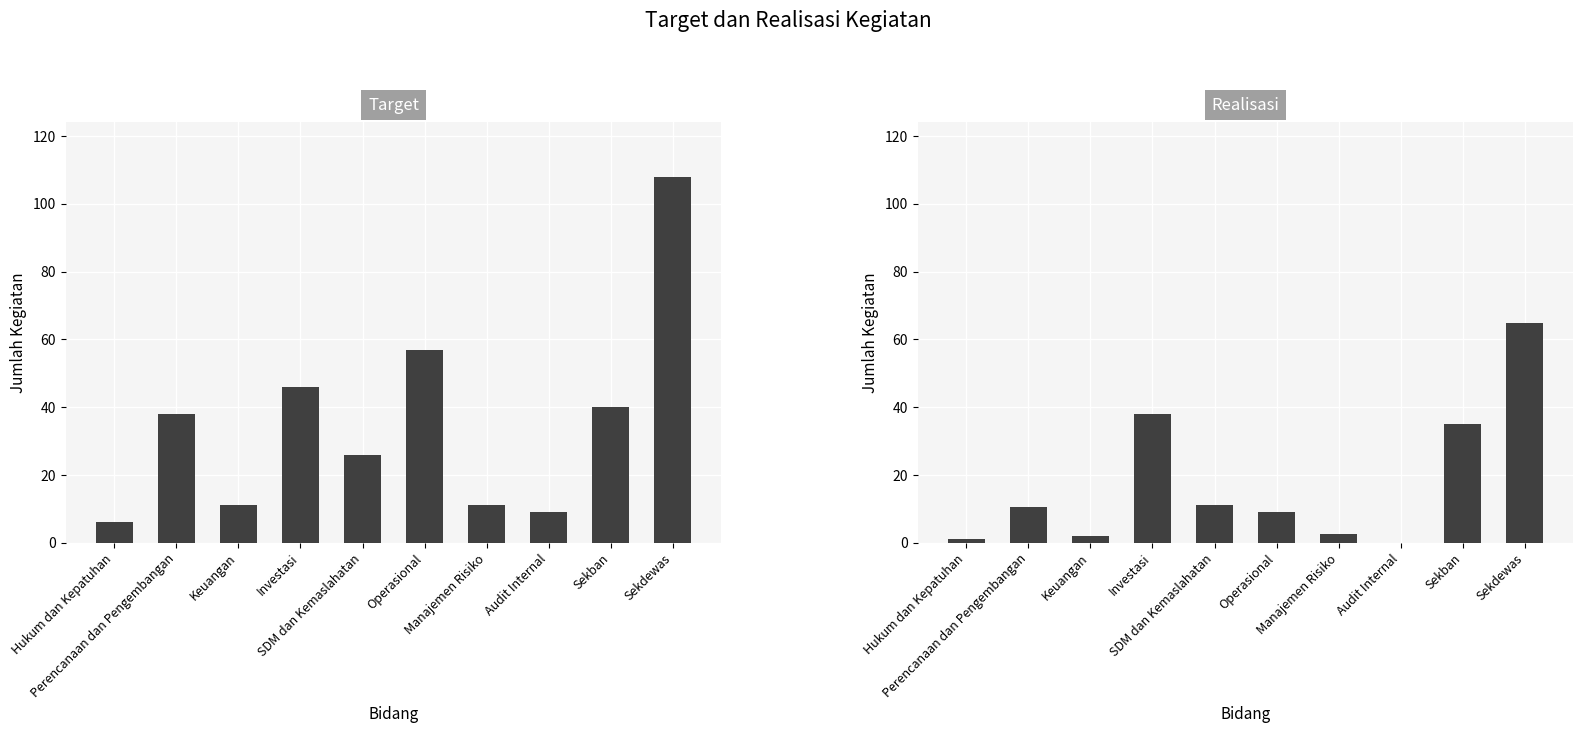

Which series has the widest spread of values?

target